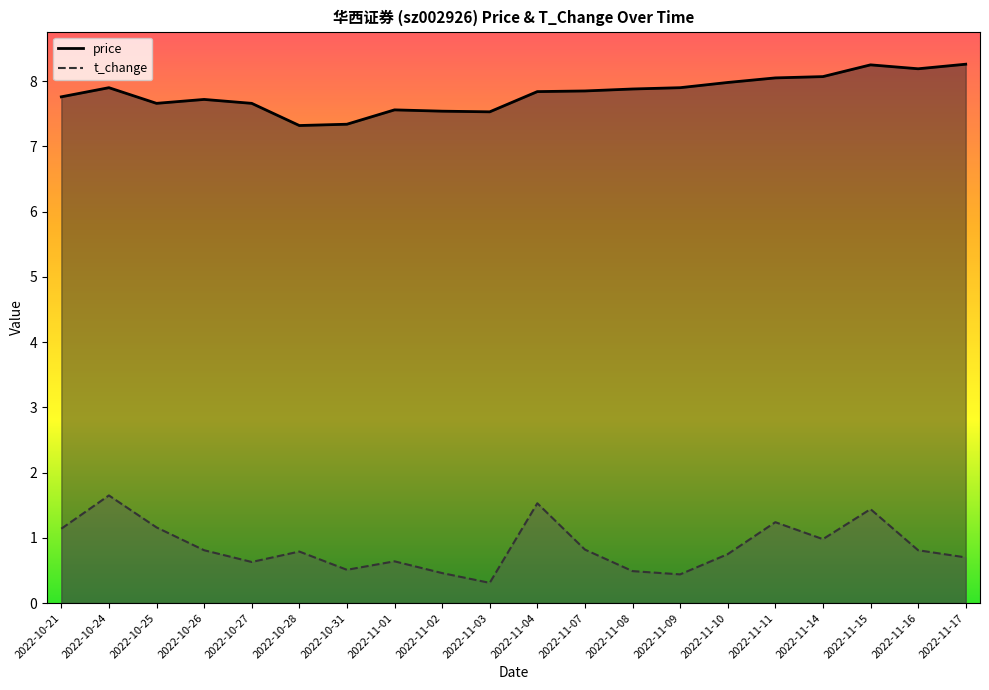

What is the minimum value for price?

7.3